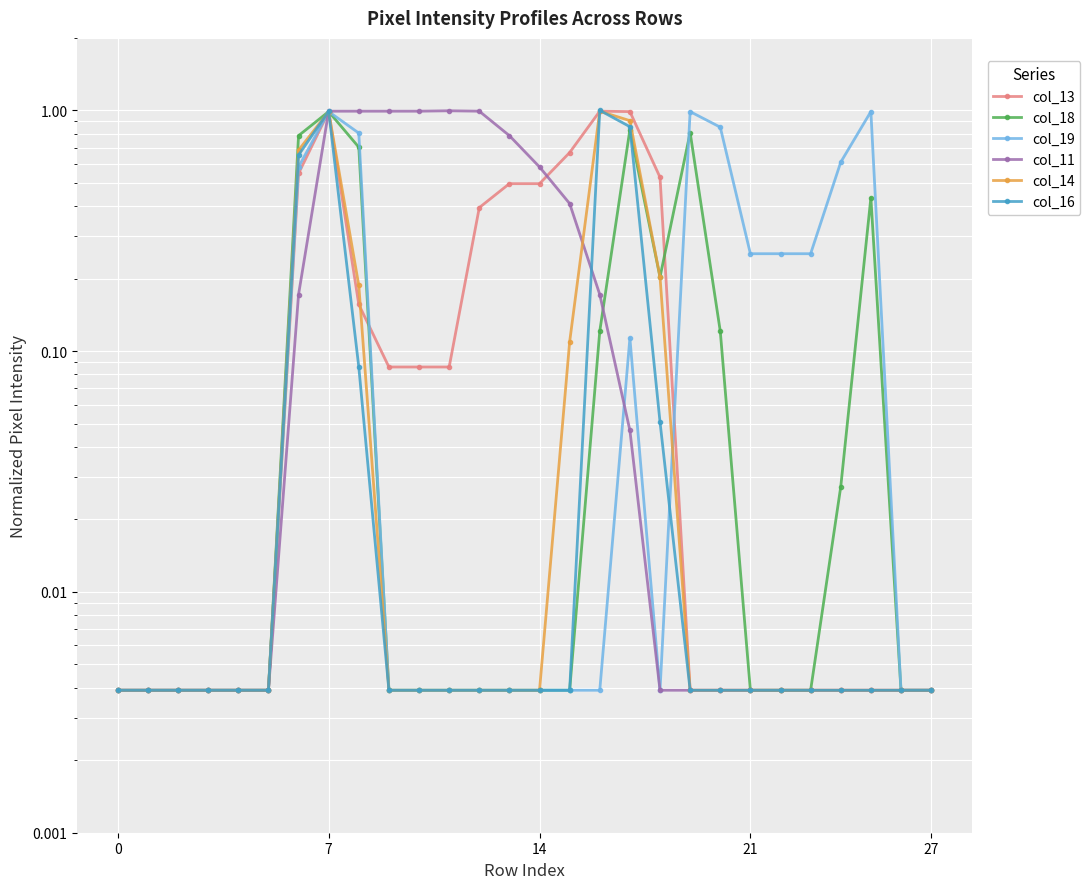

Which series has the widest spread of values?

col_16